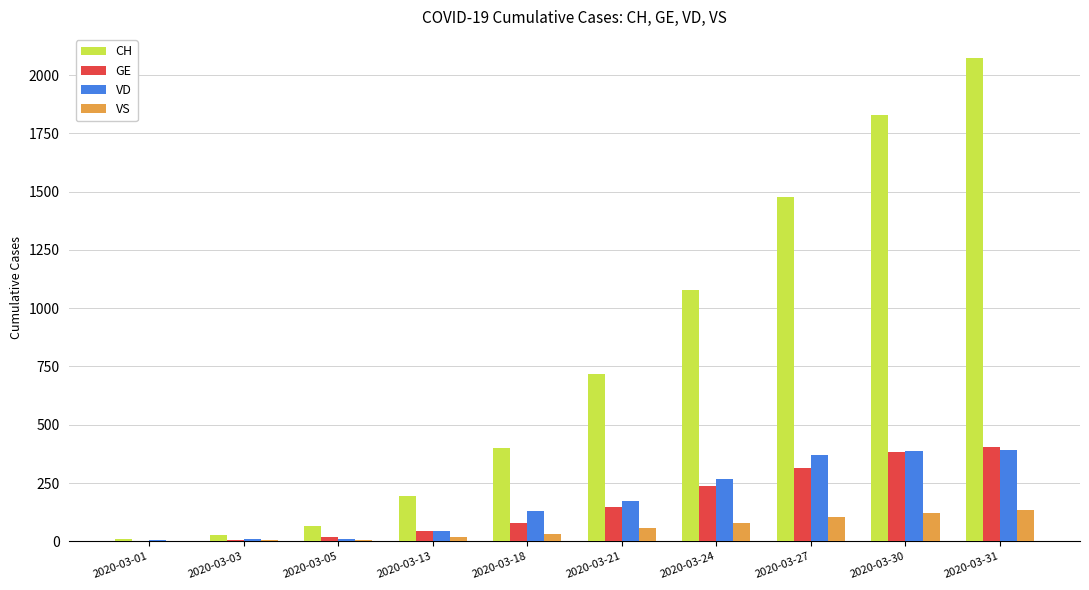

What is the greatest value displayed?

2072